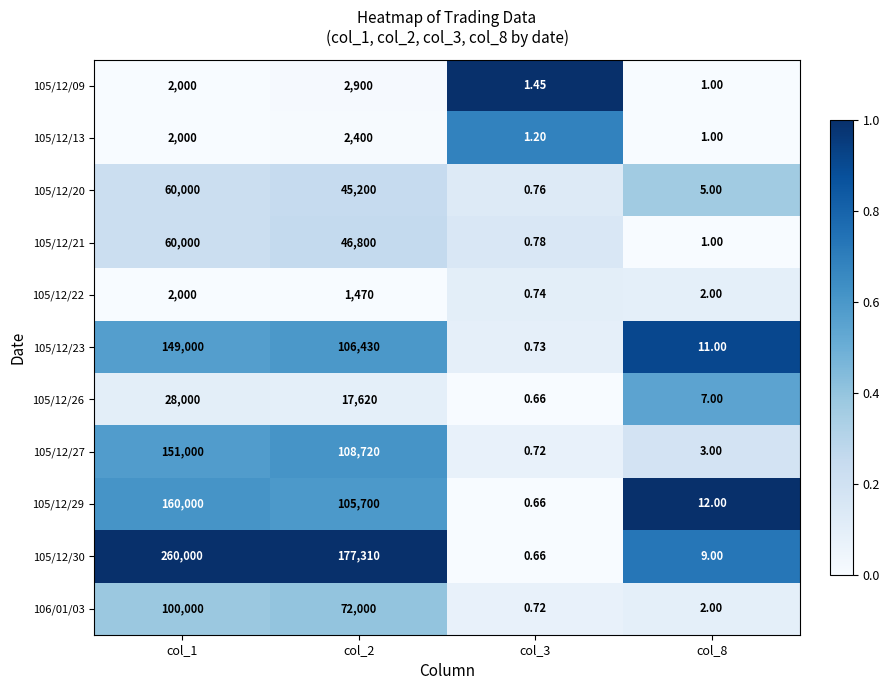

Which has a higher value, col_3 or col_8?

col_3